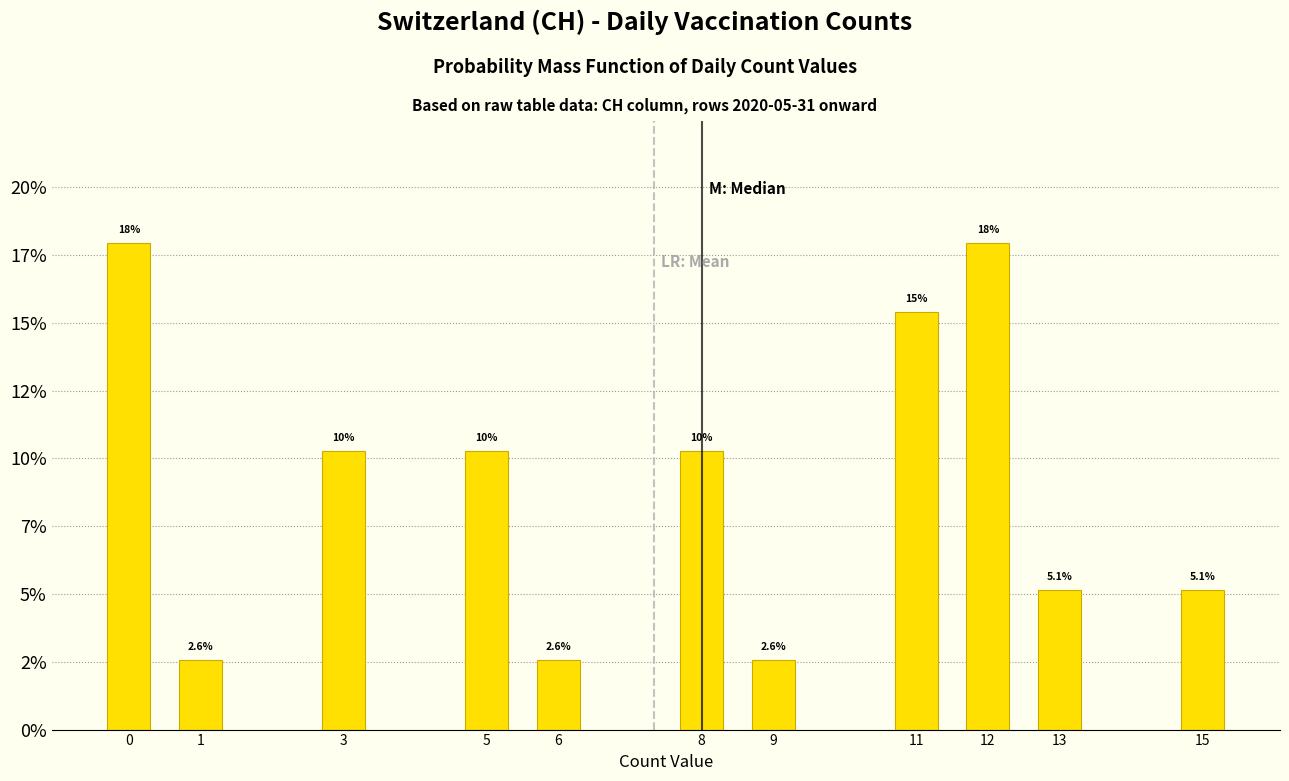

Are the bars horizontal?

No